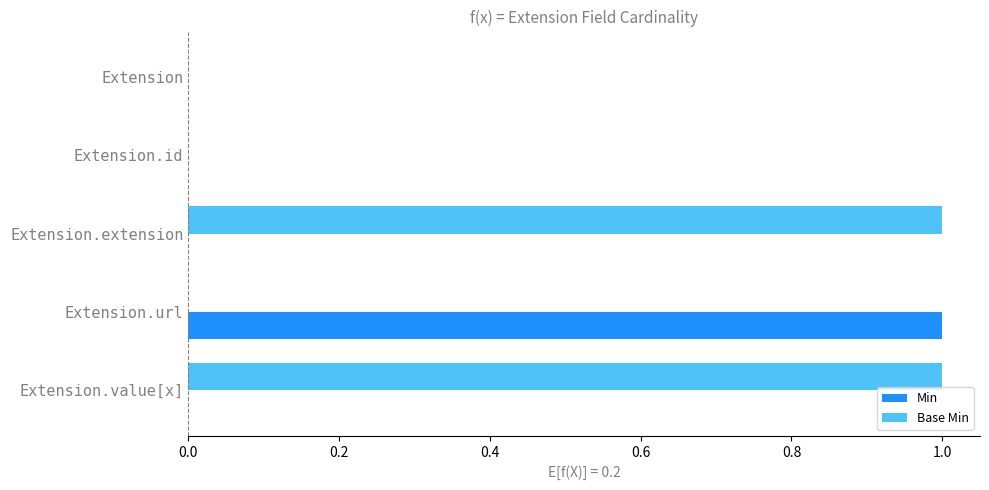

Which series has the largest total across all categories?

Base Min